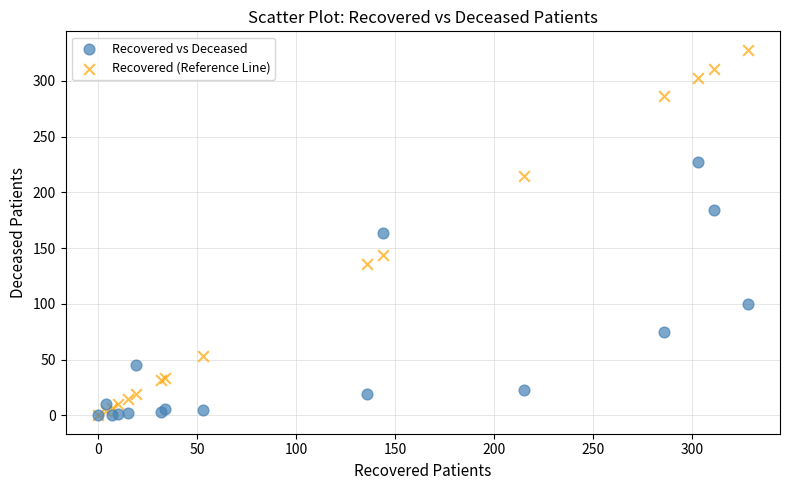

What are all the series names shown in the legend?

Recovered vs Deceased, Recovered (Reference Line)